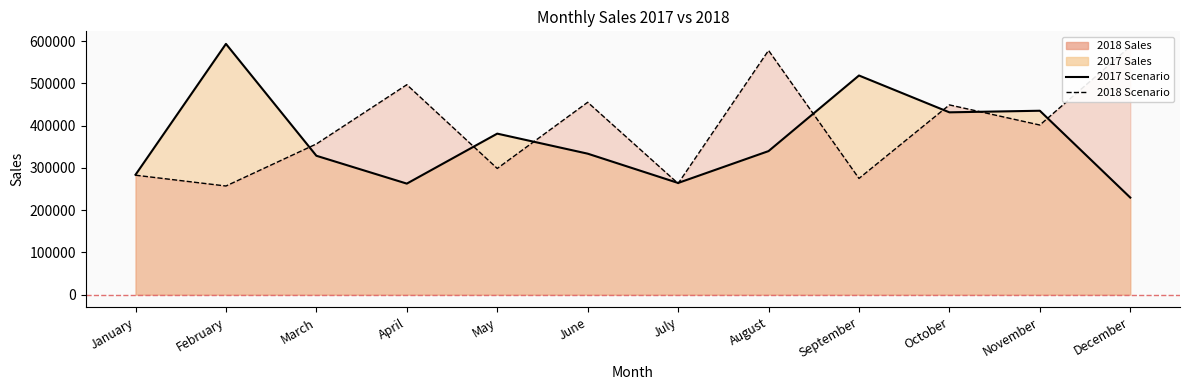

True or false: 2017 Scenario has a value of 431577 at October.

True